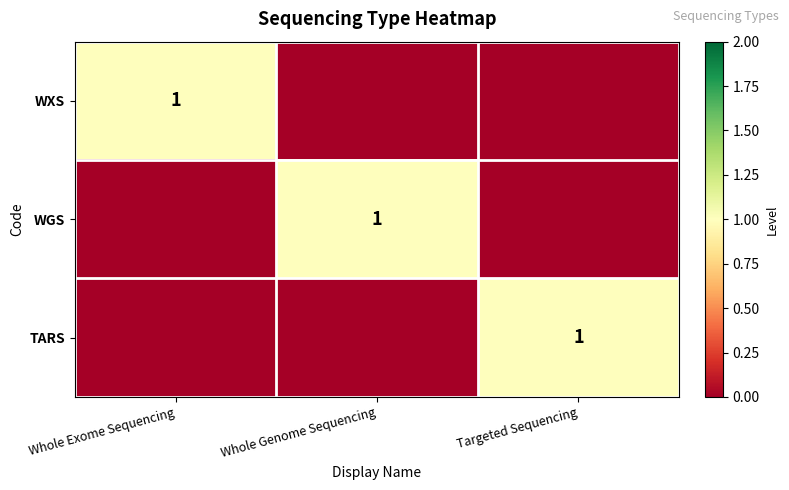

True or false: WXS has a value of 2 at Whole Exome Sequencing.

False